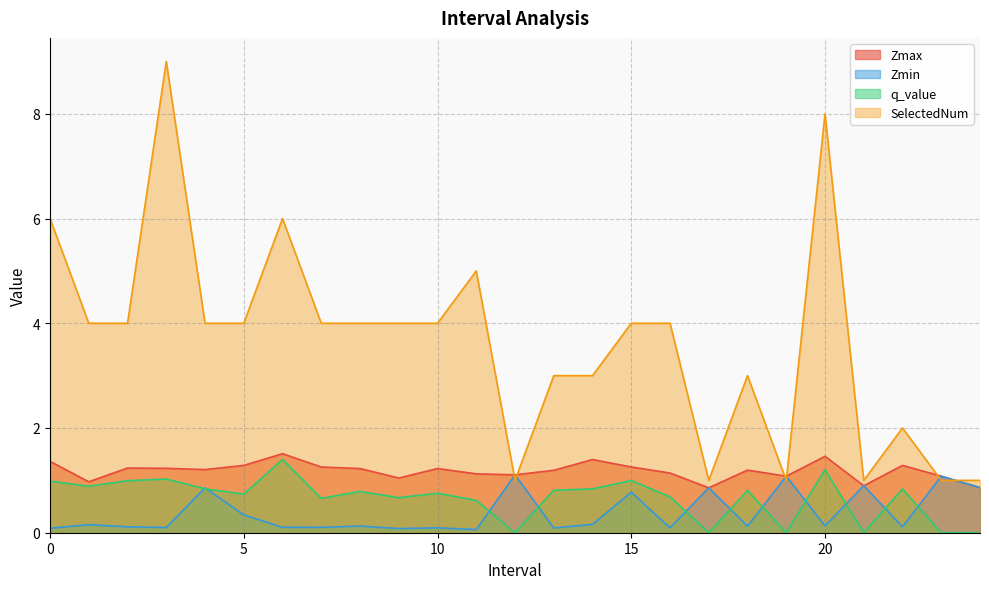

Which series changed the most between 5.0 and 19.0?

SelectedNum